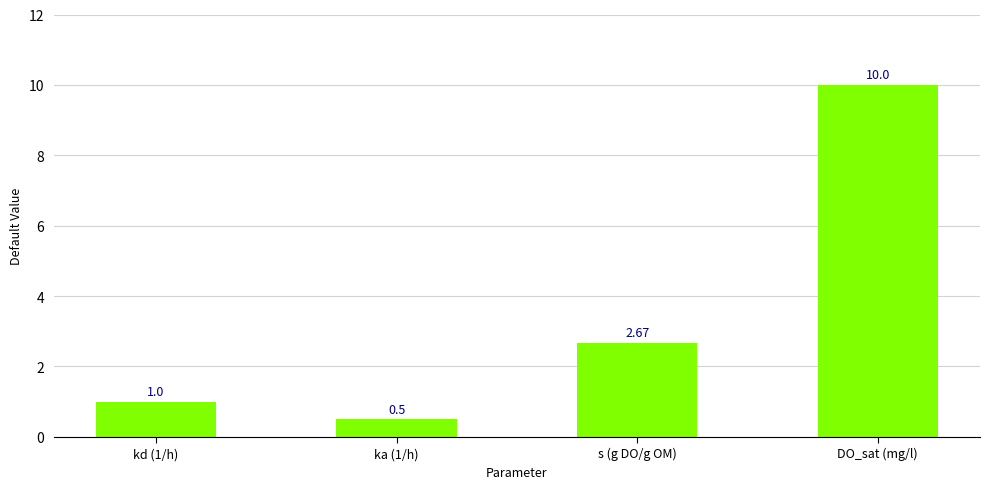

Which category has the lowest value across all series?

ka (1/h)